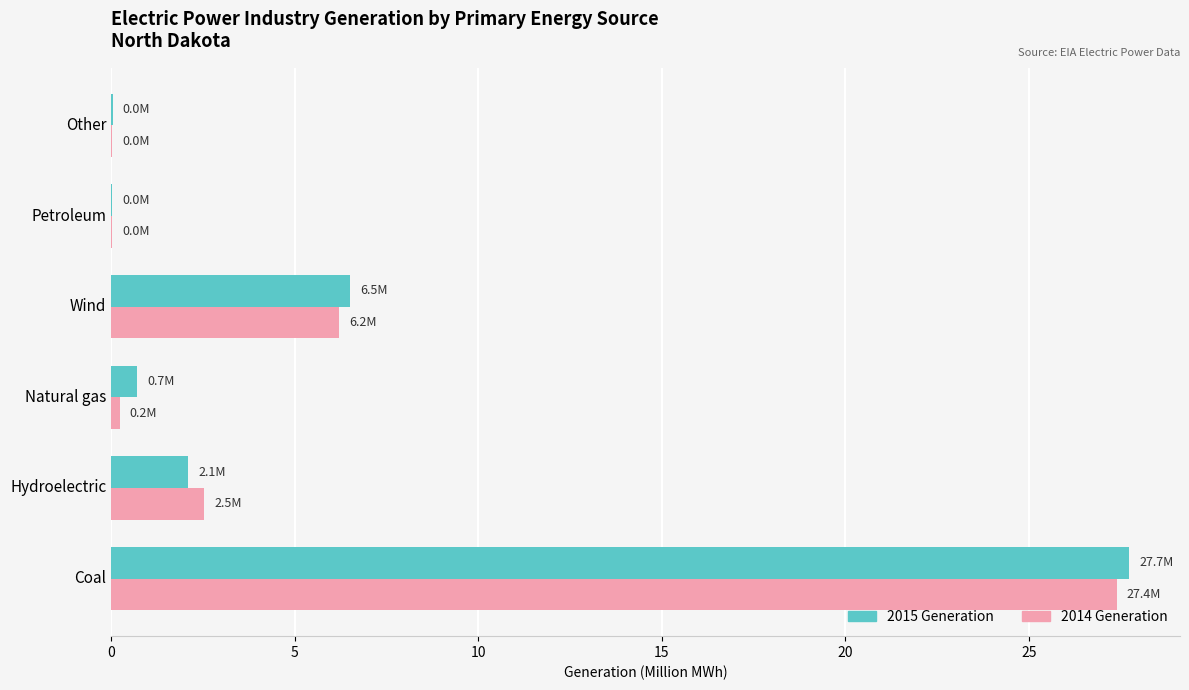

What is the sum of the 2014 Generation values at Coal and Hydroelectric?

29.9